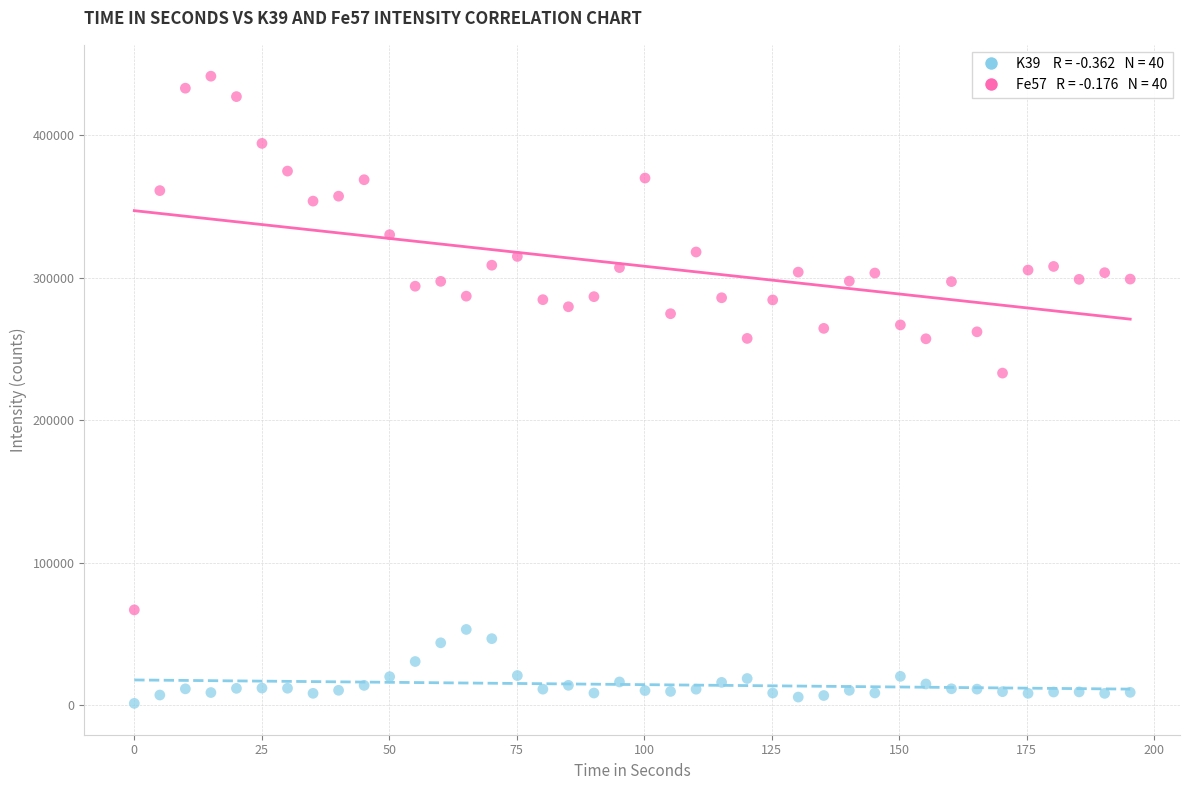

Across all data points, what is the range of X values (max minus min)?

195.3